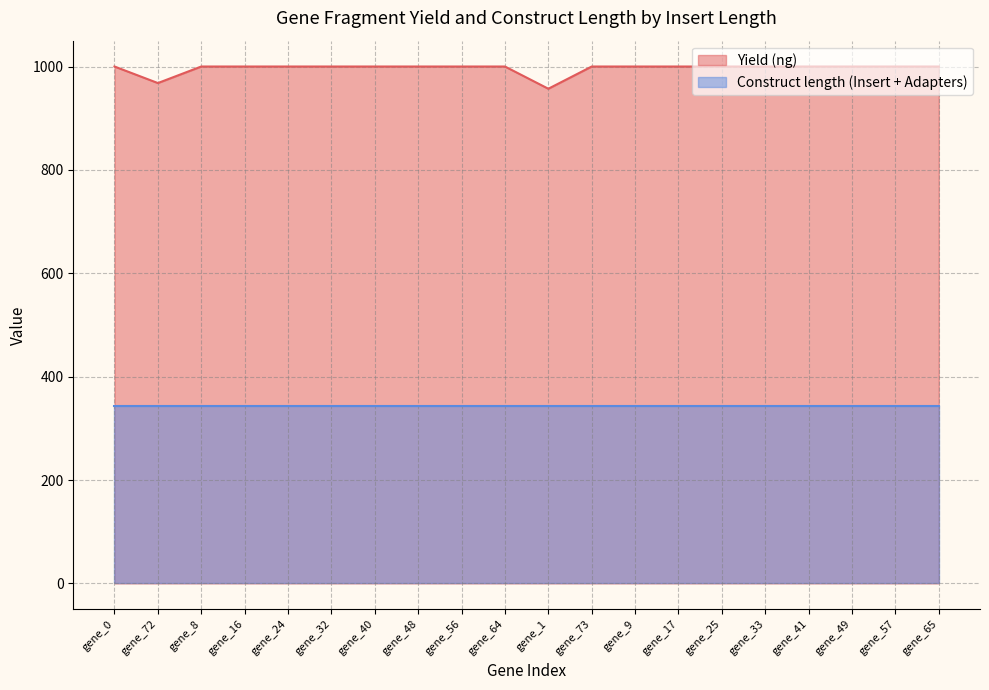

What is the value of the 9th point from the left?

1000